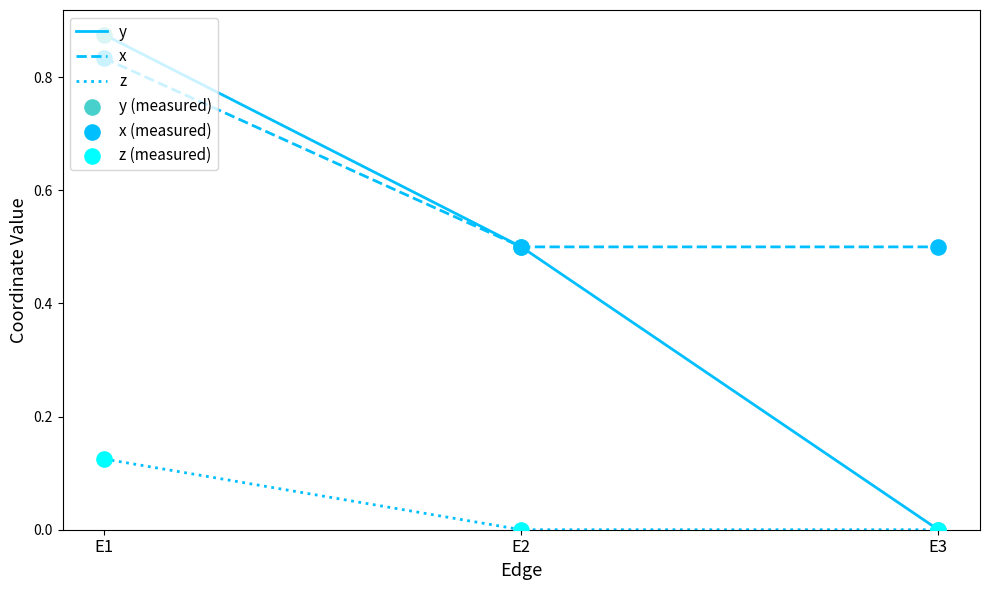

At which category is the sum across all series the highest?

E1